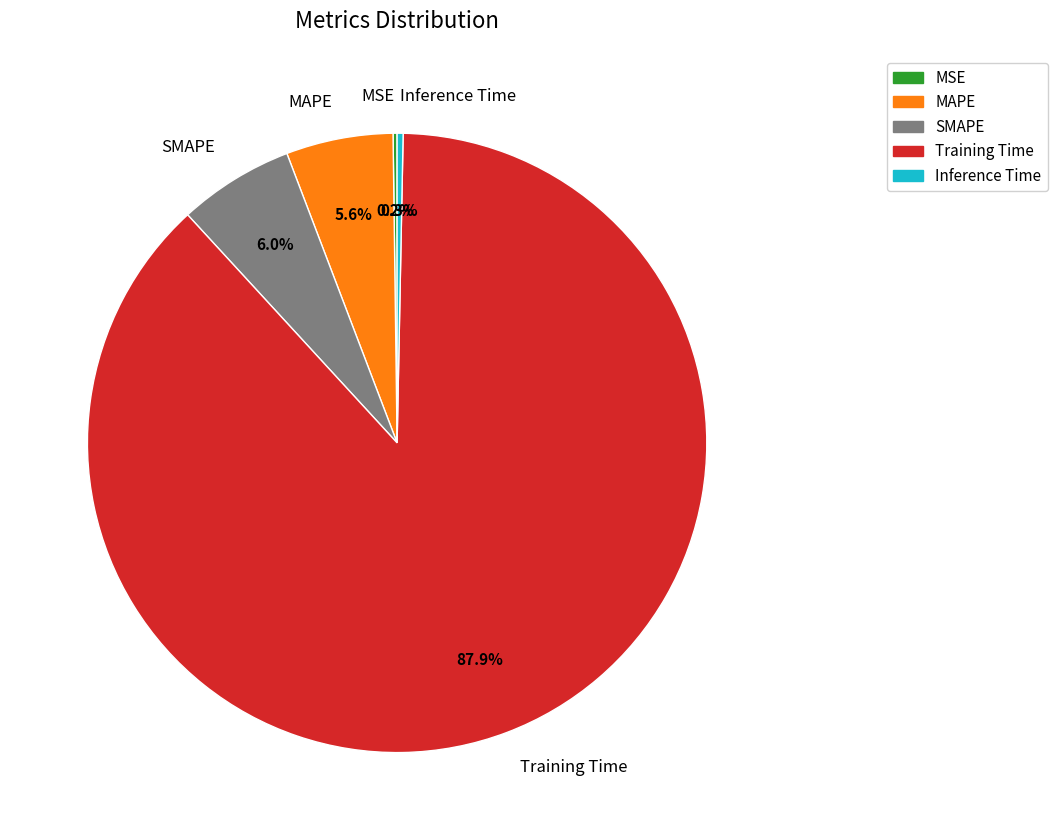

To the nearest percent, what is the average slice percentage?

20%